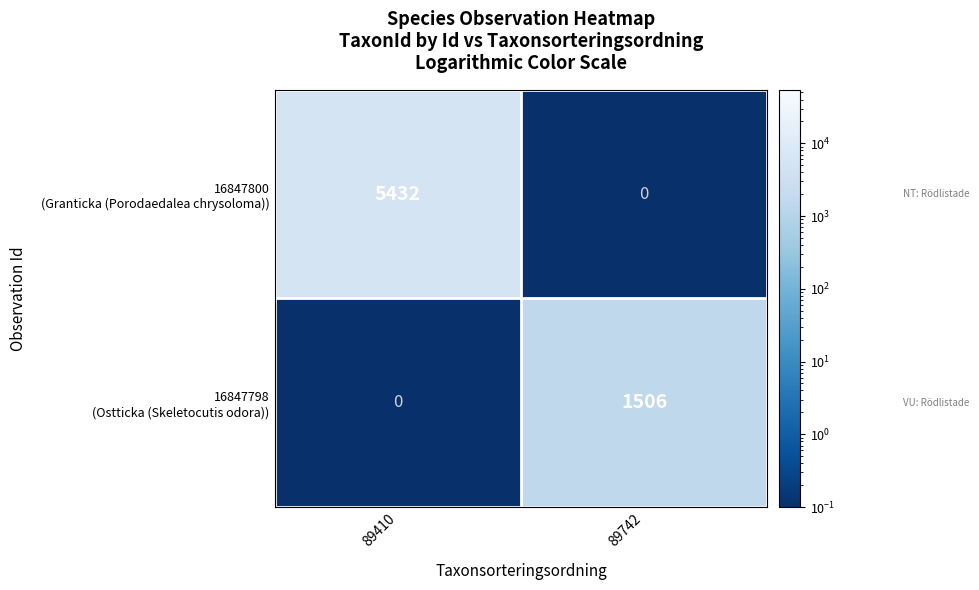

At which category is the sum across all series the highest?

89410